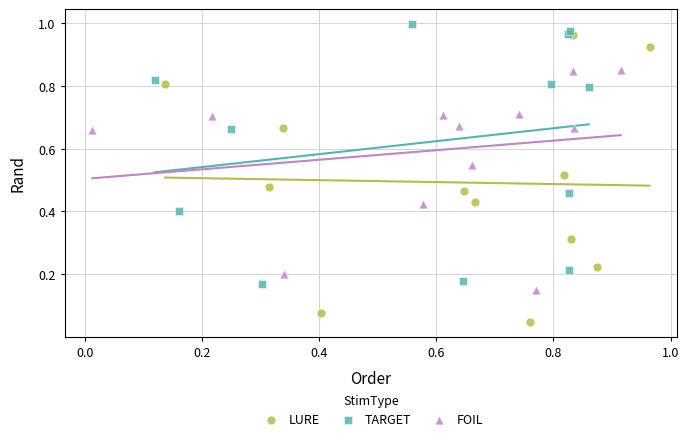

Which series contains the lowest Y value?

LURE